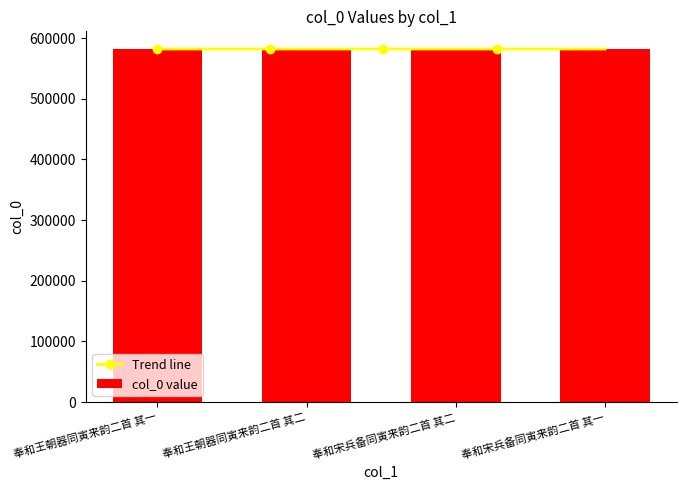

What is the approximate value at 奉和王朝器同寅来韵二首 其二, to the nearest 5?

582055